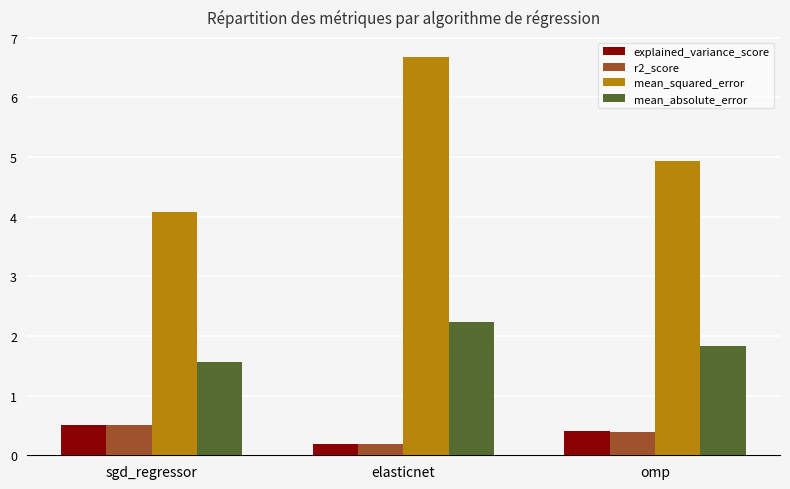

What position from the left is omp?

3